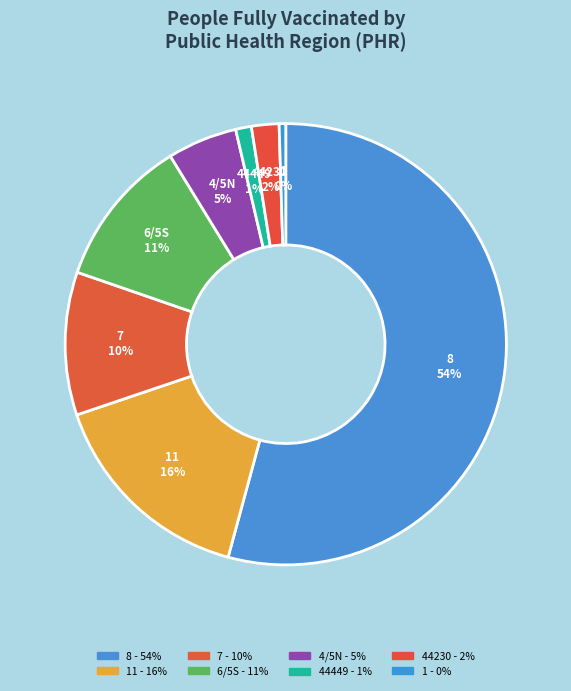

Does 6/5S account for over 50% of the chart?

No